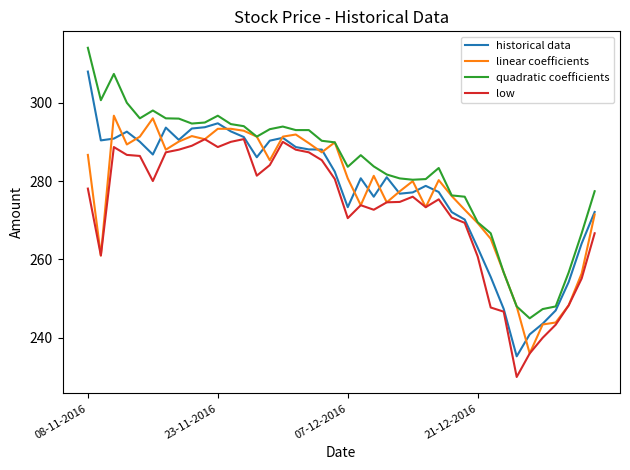

What is the lowest value of the linear coefficients series?

236.0